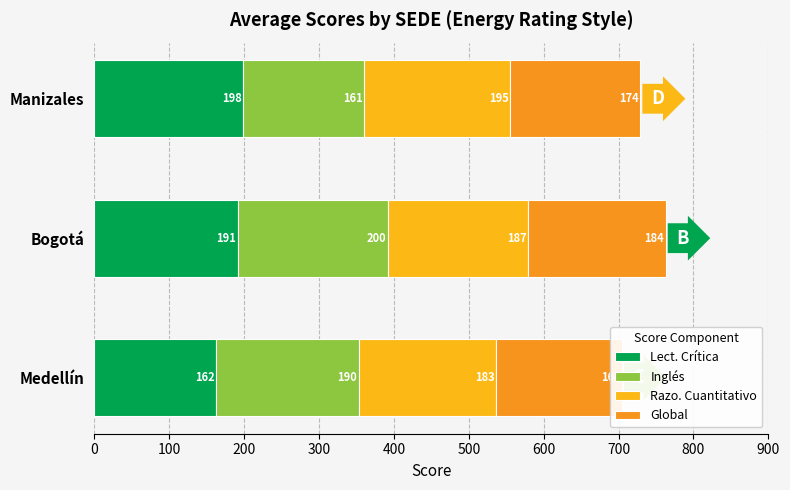

What are all the series names shown in the legend?

Lect. Crítica, Inglés, Razo. Cuantitativo, Global